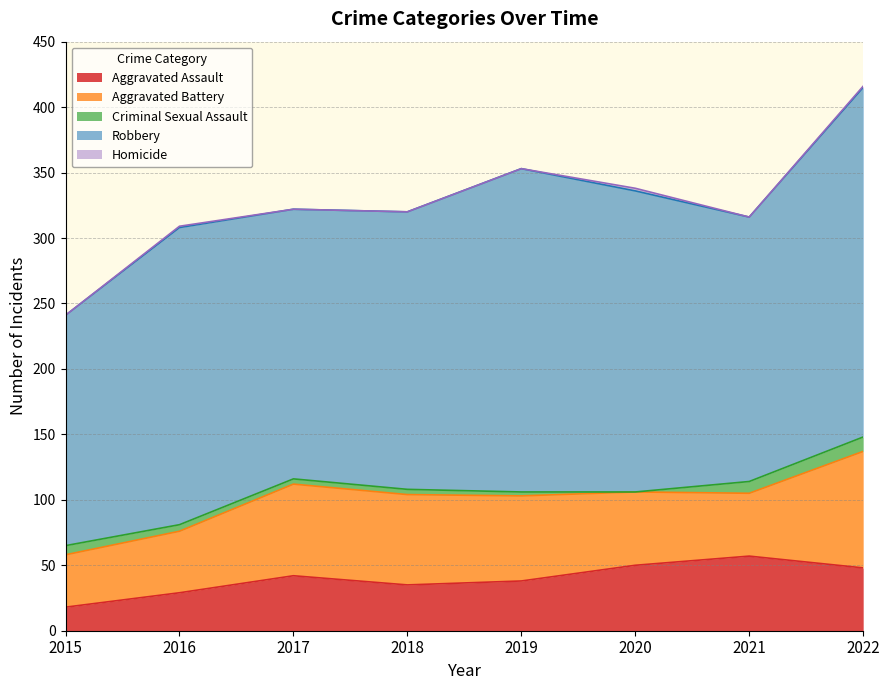

How many lines are shown in the chart?

5